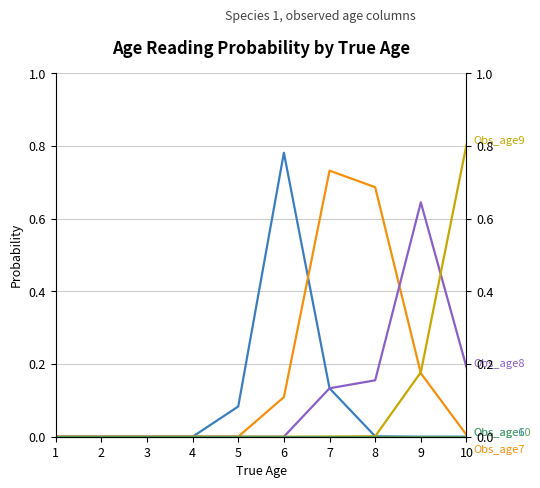

Is the value of Obs_age7 at 7 greater than the value of Obs_age8 at 10?

Yes